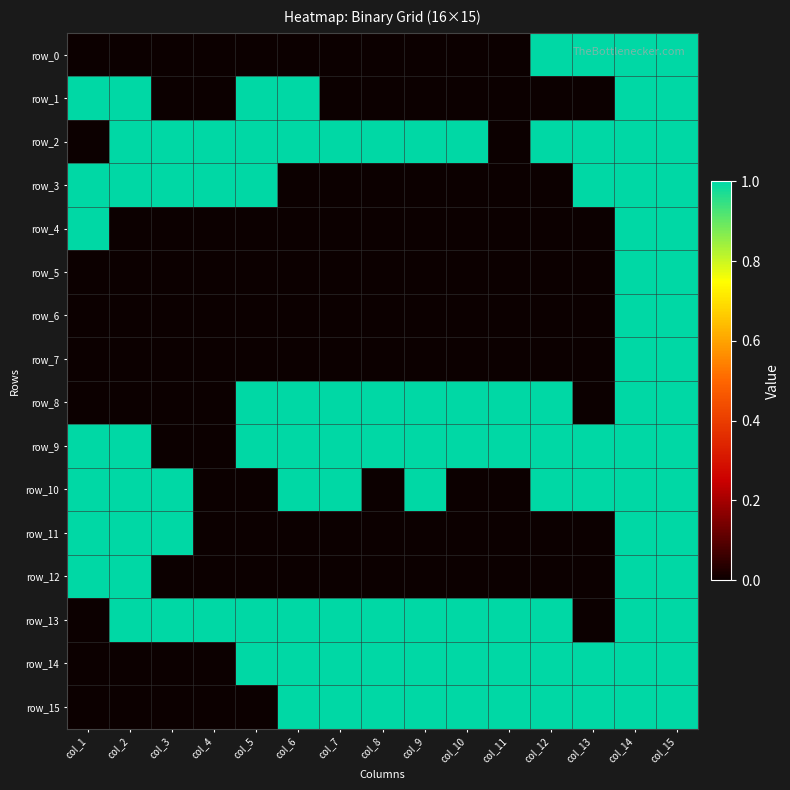

Which series has the largest total across all categories?

row_2